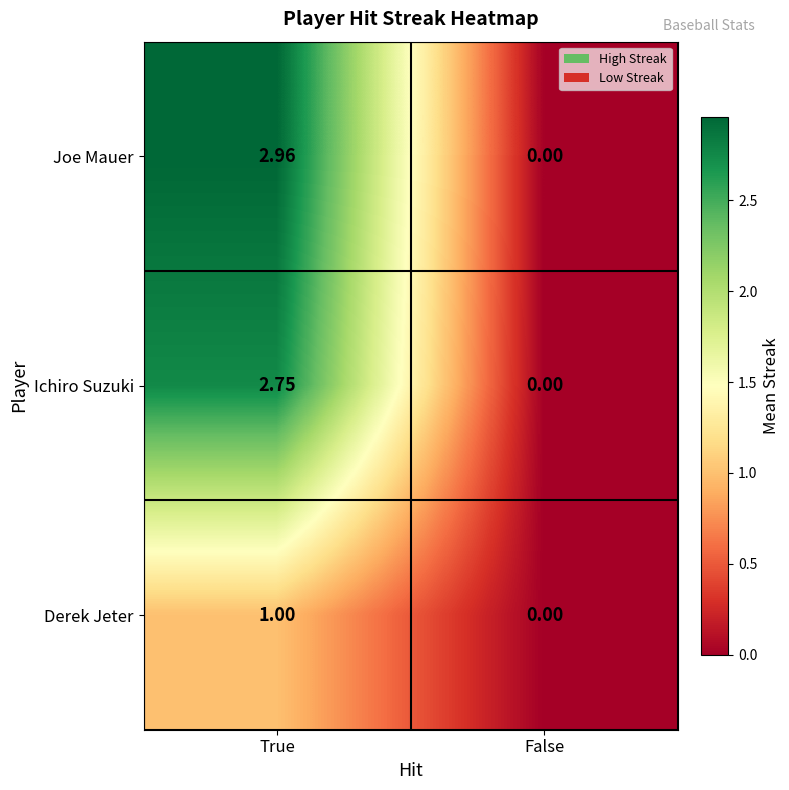

At how many categories does at least one series exceed 2?

1